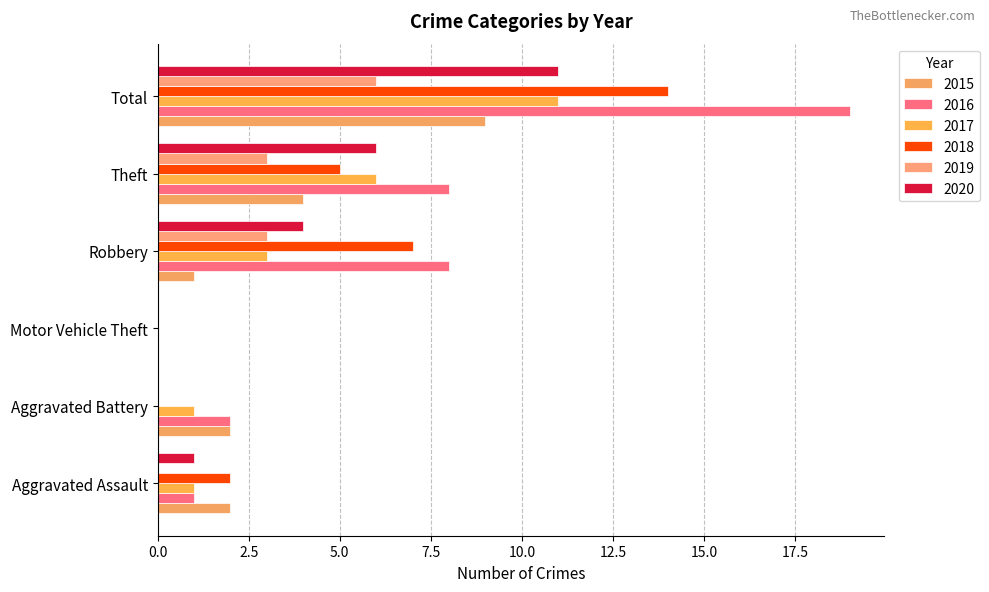

At which category does the chart reach its peak across all series?

Total